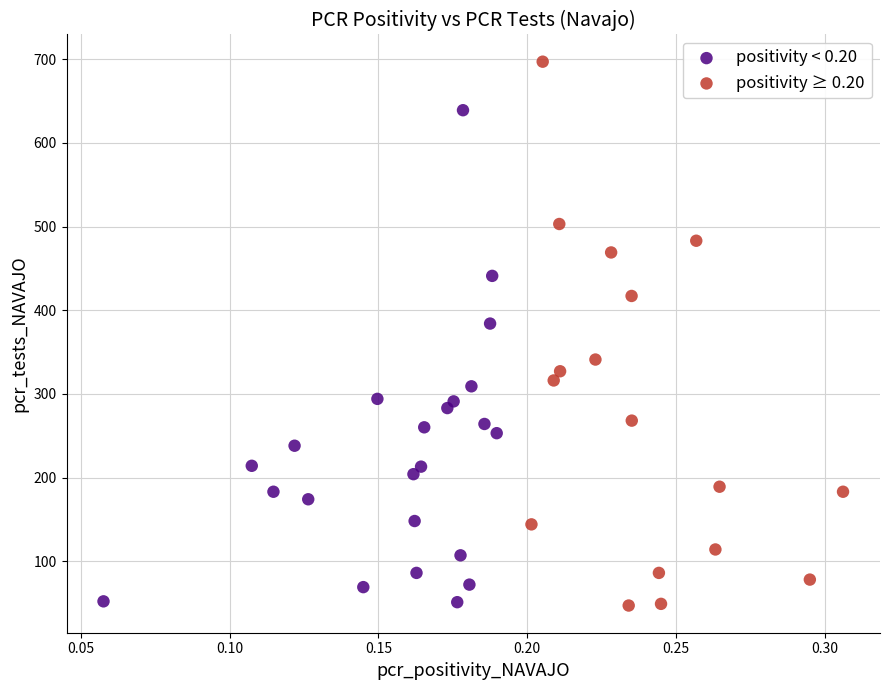

Which series has the largest Y range (max minus min)?

positivity ≥ 0.20